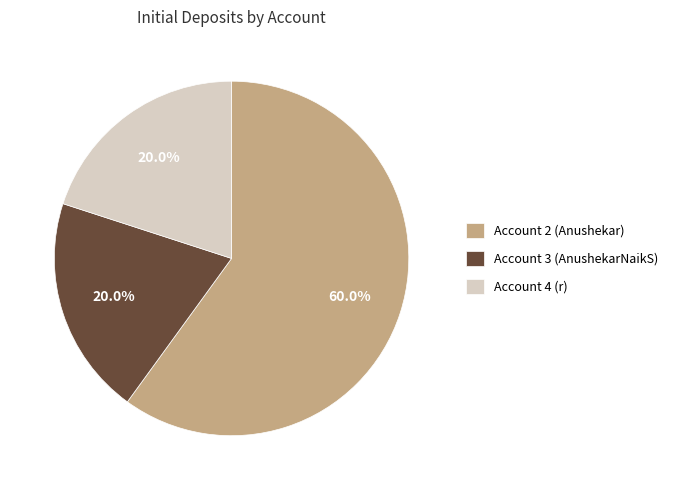

What percentage is NOT represented by Account 2 (Anushekar)?

40.0%